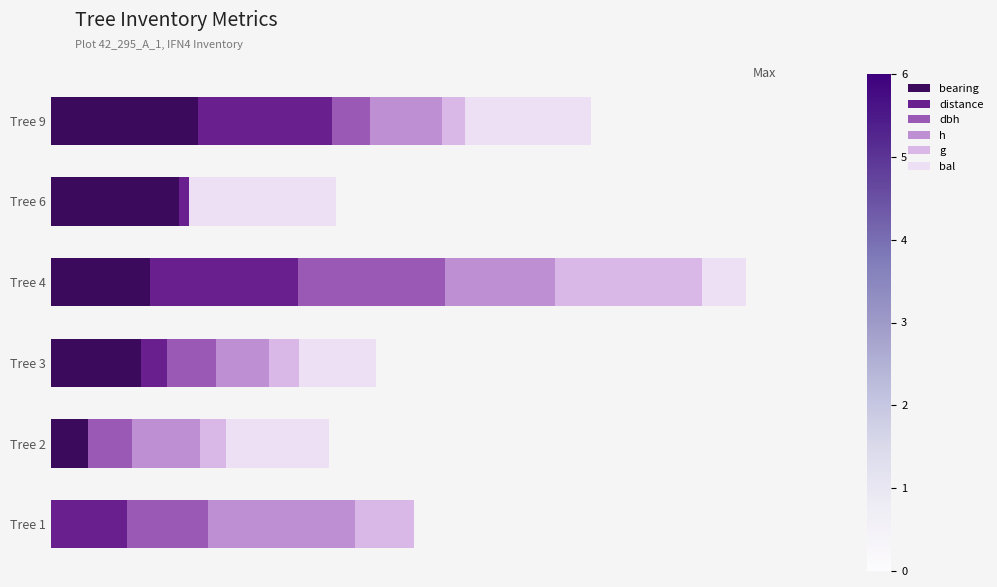

What are all the series names shown in the legend?

bearing, distance, dbh, h, g, bal